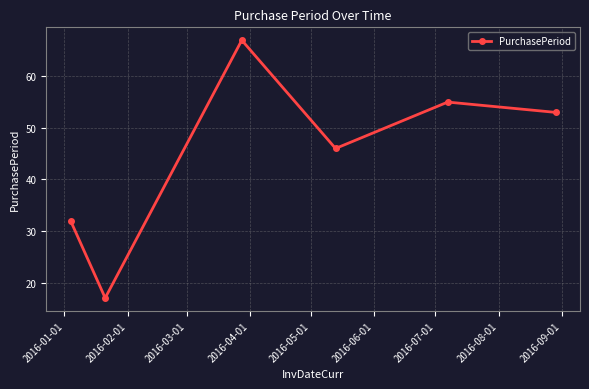

How many interior local peaks (higher than both neighbors) does the data have?

2